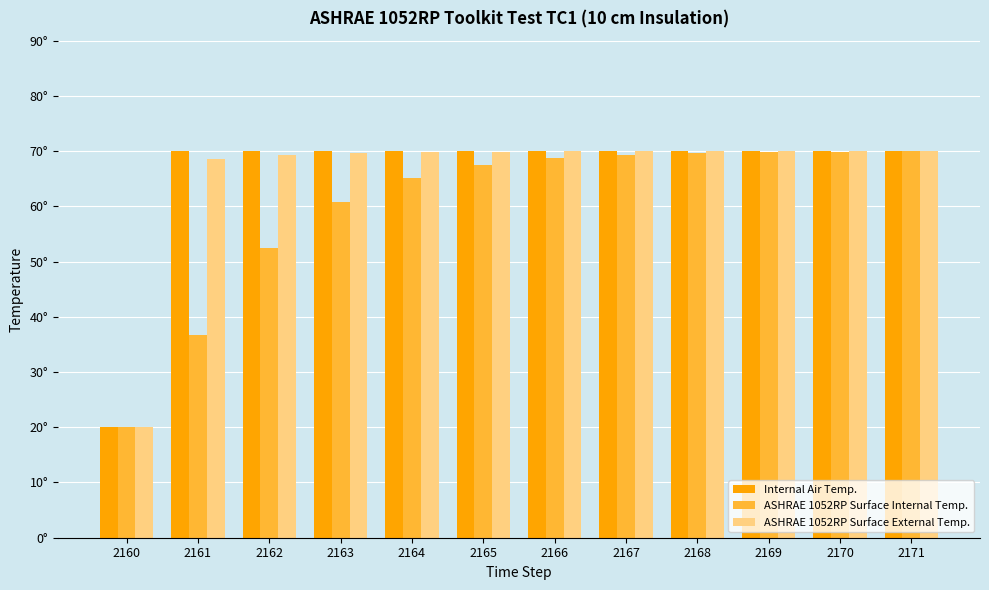

At which label is Internal Air Temp. closest to 45?

2160